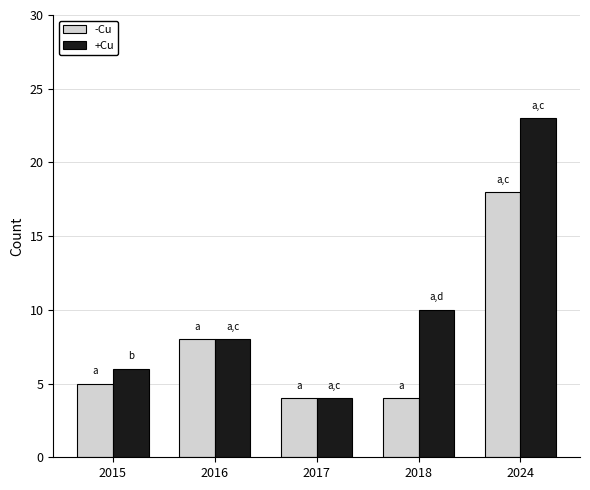

What is the sum of the -Cu values at 2018 and 2015?

9